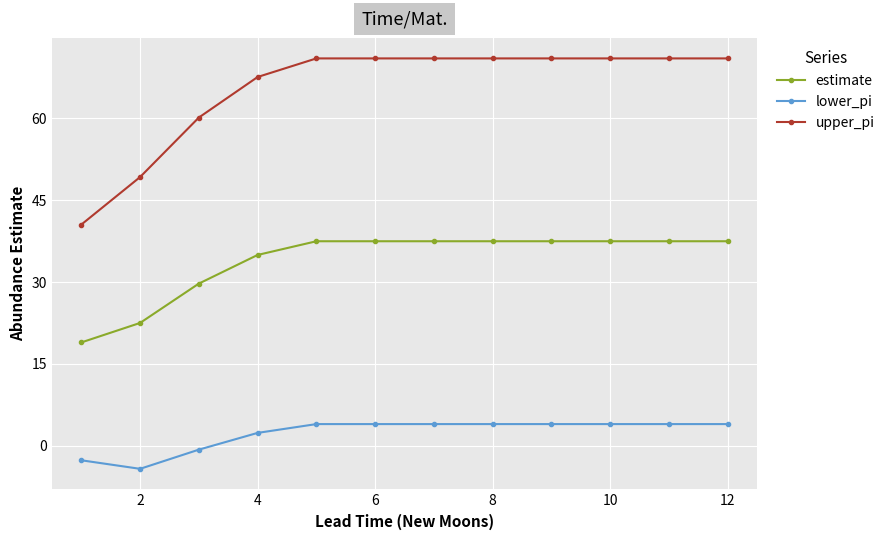

Which series has the widest spread of values?

upper_pi